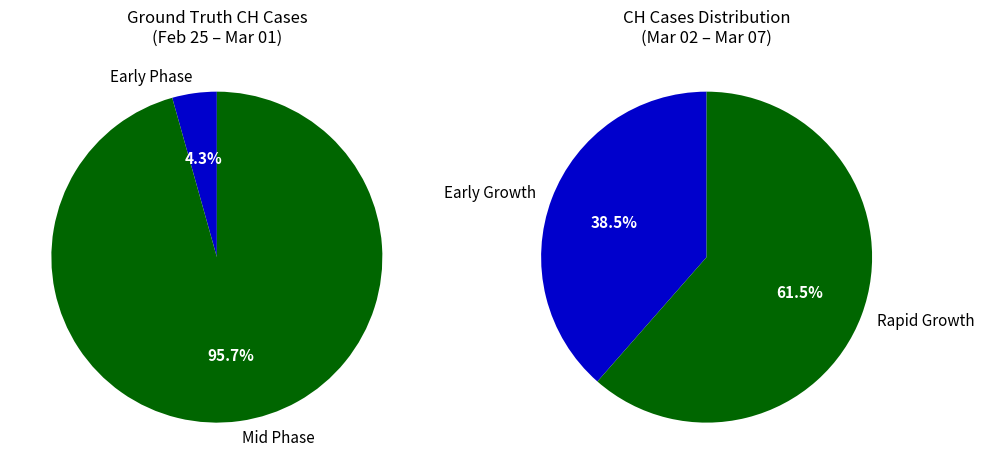

The 2020-03-05 slice represents 7% of the pie. True or false?

False